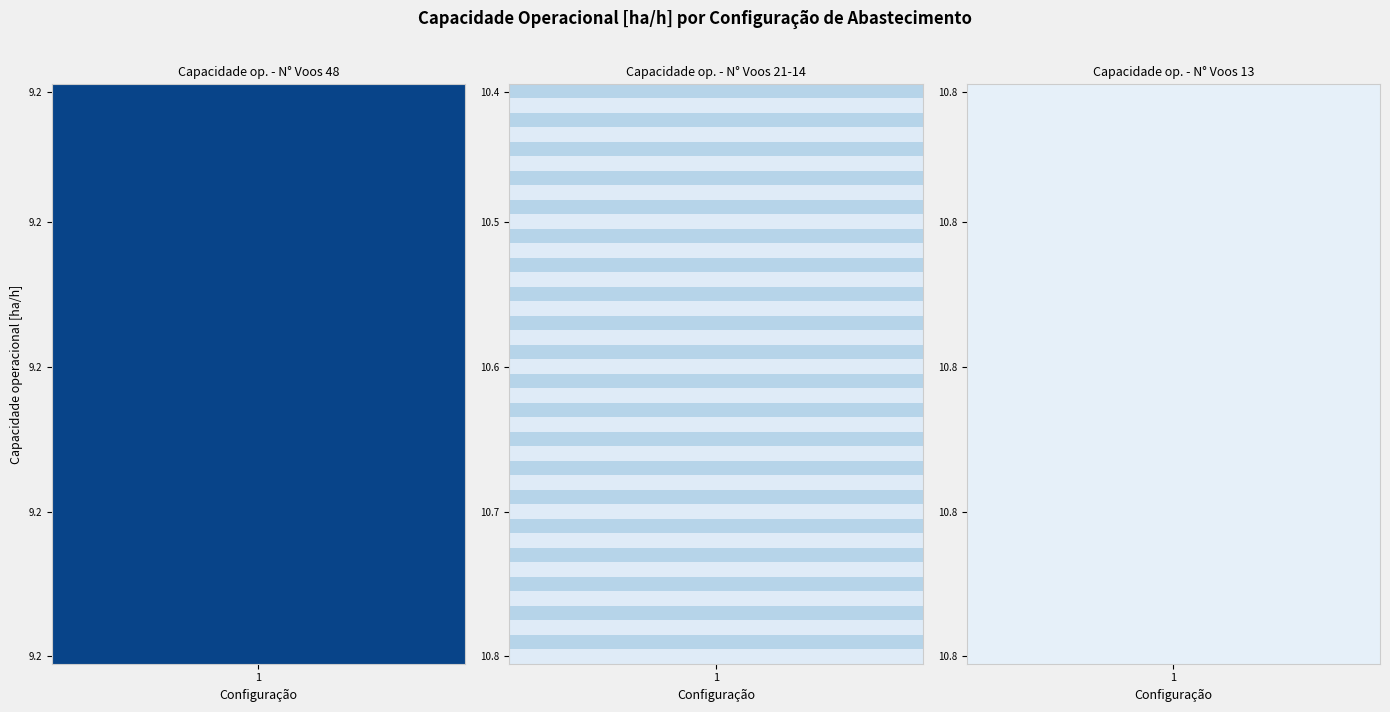

Count the 2 values in the range 10 to 11.

3